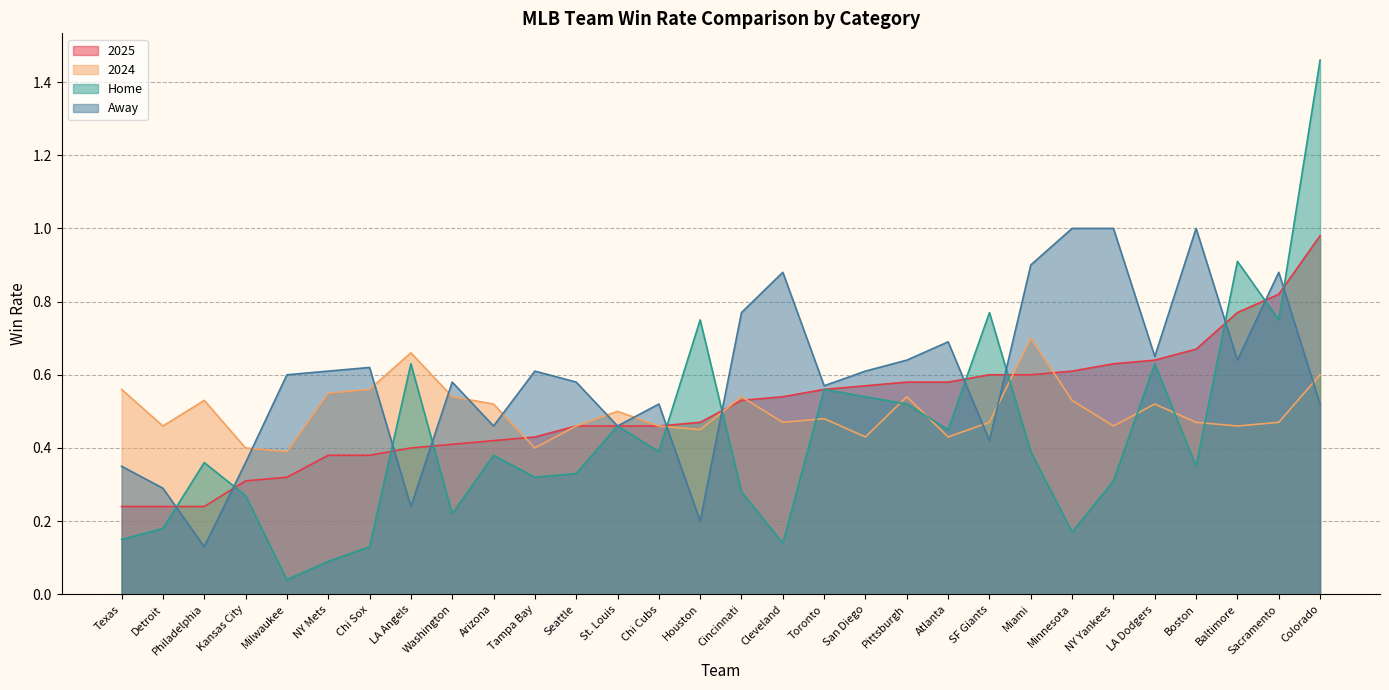

Rank the series at Toronto from highest to lowest value.

Away, 2025, Home, 2024